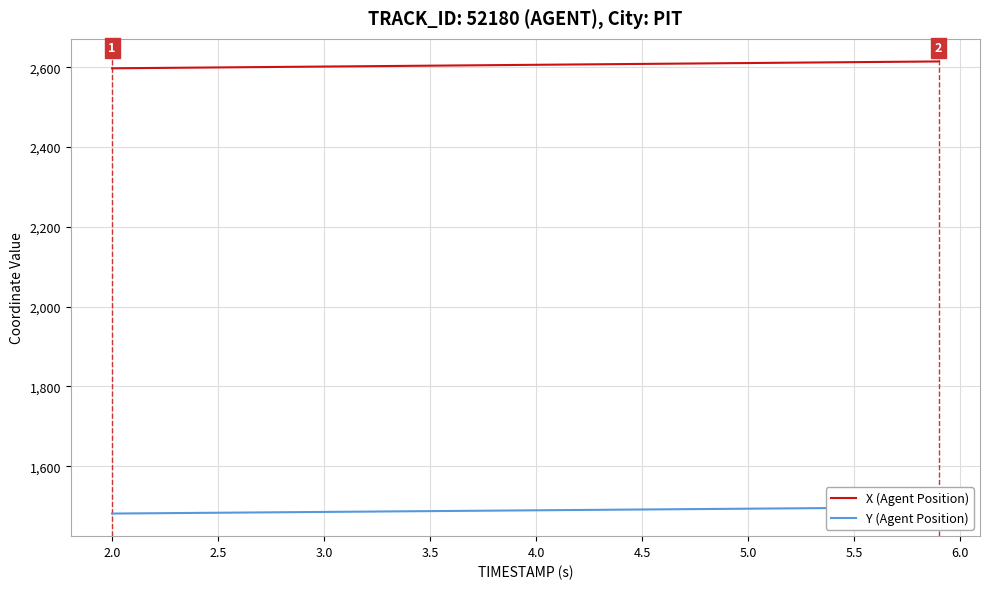

True or false: X (Agent Position) and Y (Agent Position) cross at least once.

False